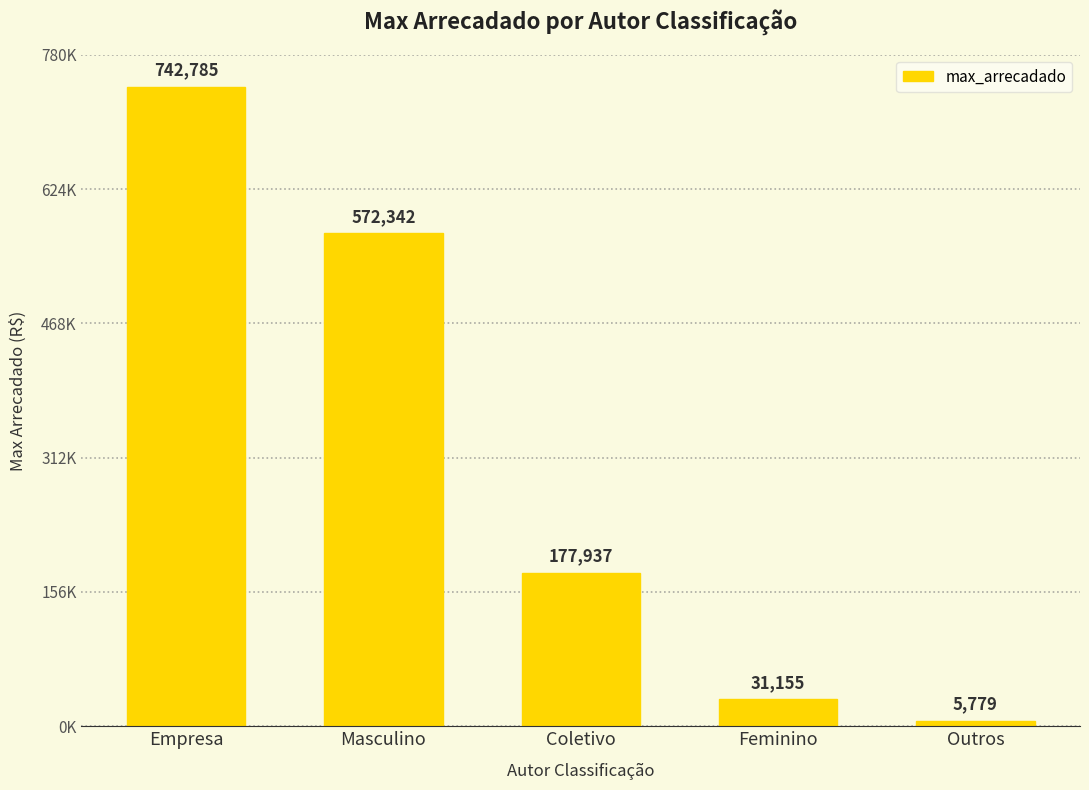

What is the difference between the values at Empresa and Feminino?

711630.1